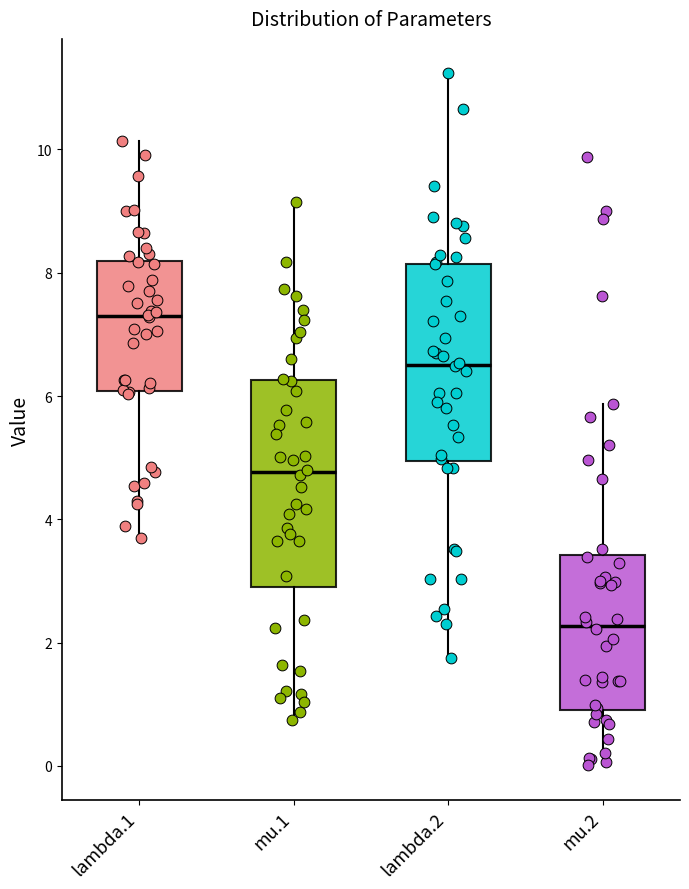

Where is the lower edge of the box for lambda.1 on the y-axis? The values are not printed on the chart, so give them approximately, as read against the axis.

6.0